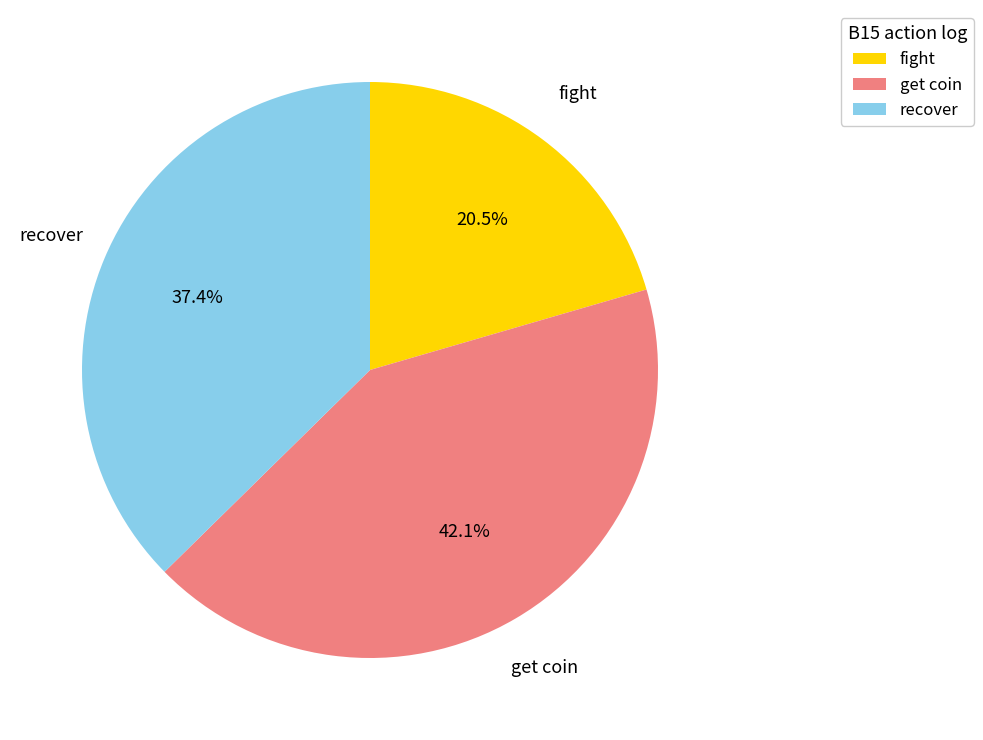

How many slices are in this pie chart?

3